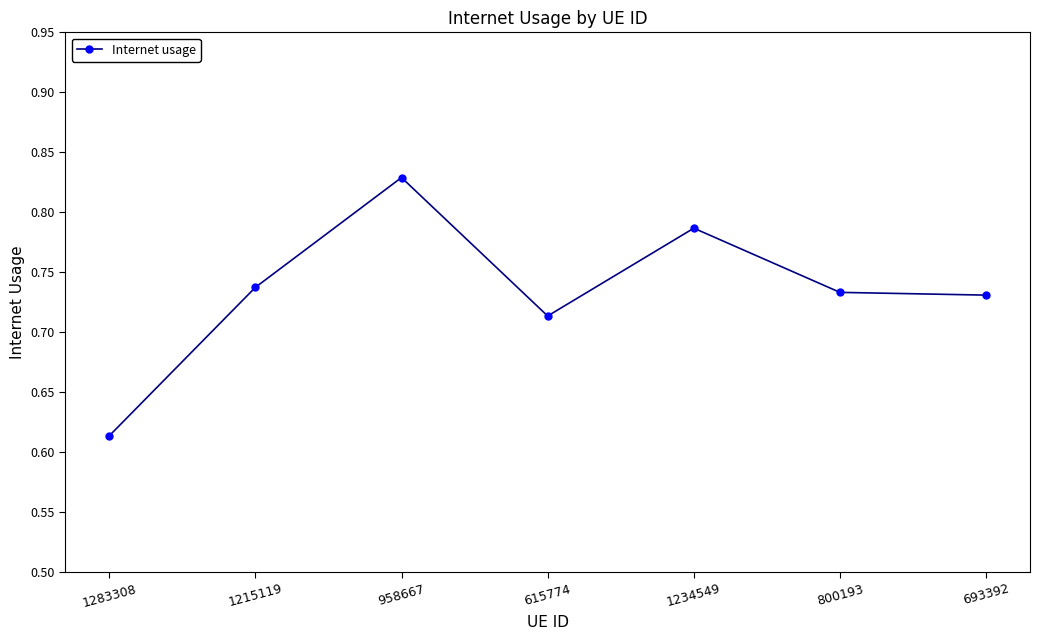

Does the chart have visible grid lines?

No